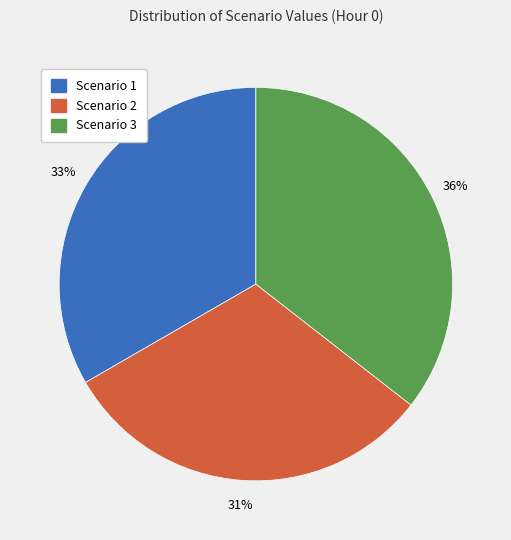

Approximately how many times larger is the value at Scenario 1 compared to Scenario 2?

1.1